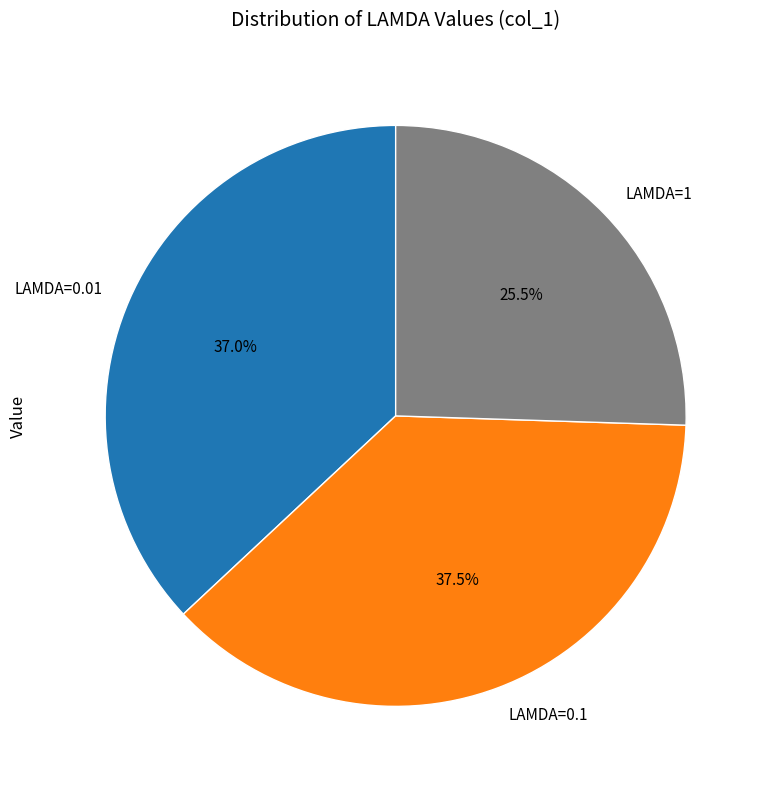

Which category has the smallest portion of the pie?

LAMDA=1